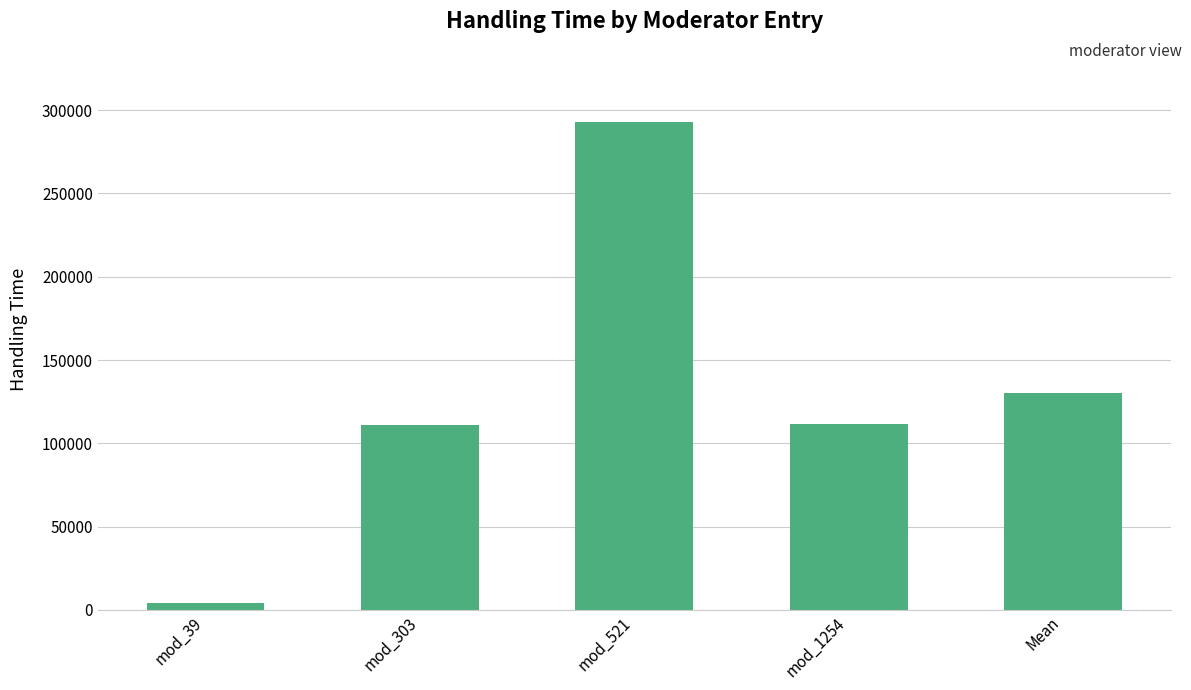

True or false: the data shows 292864 at mod_521.

True